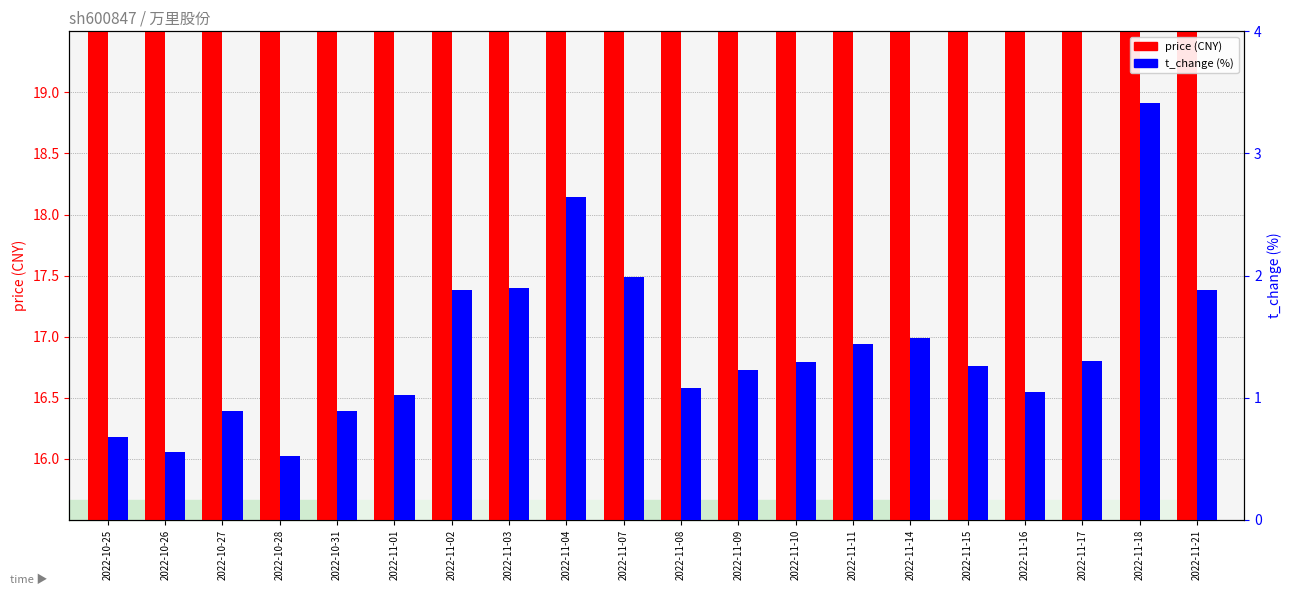

At which label does t_change reach its minimum?

2022-10-28